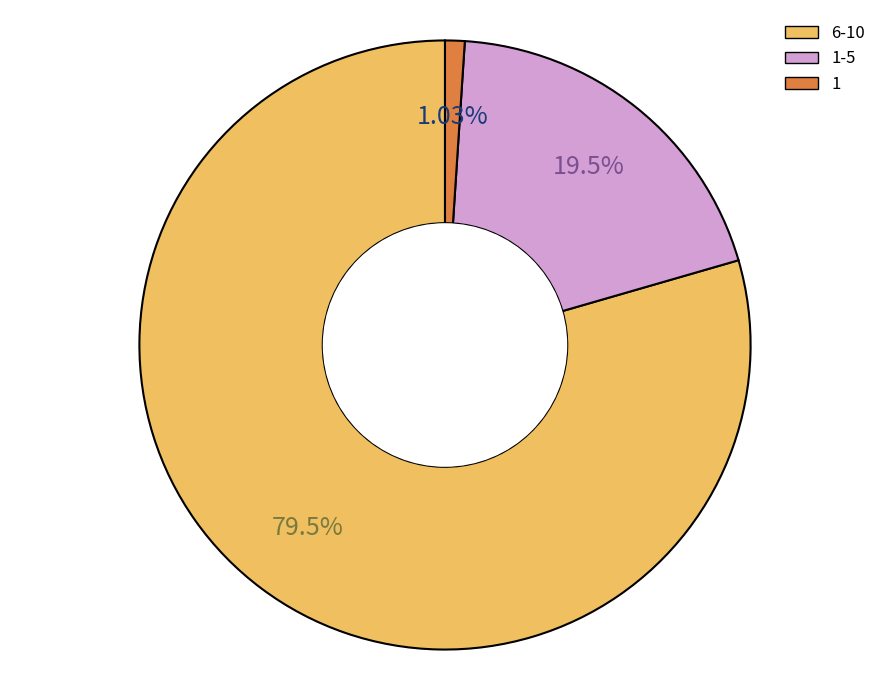

How many slices are in this pie chart?

3